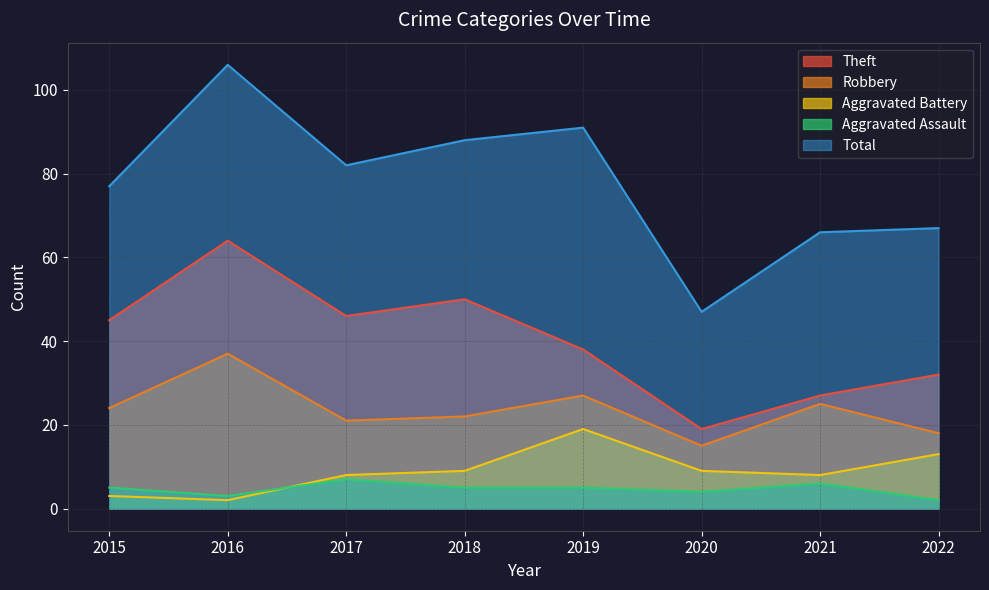

At how many categories does at least one series exceed 37?

8